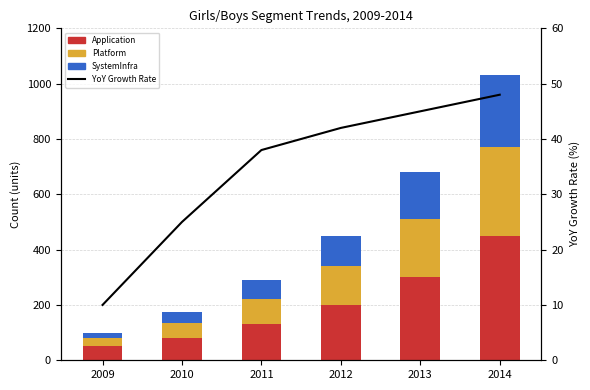

Where does the Application series first go above 200?

2013